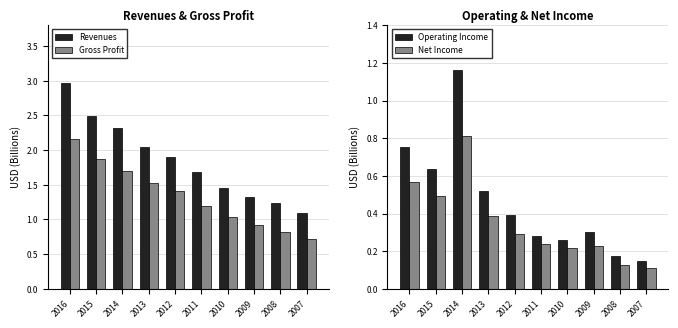

Are the bars grouped side by side (vs. stacked)?

Yes